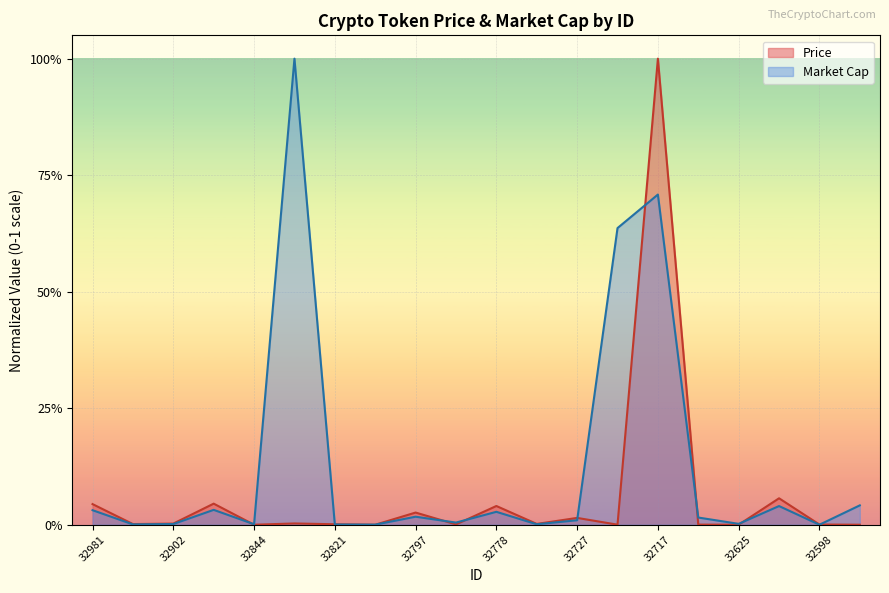

Which series changed the most between 32698 and 32813?

Market Cap